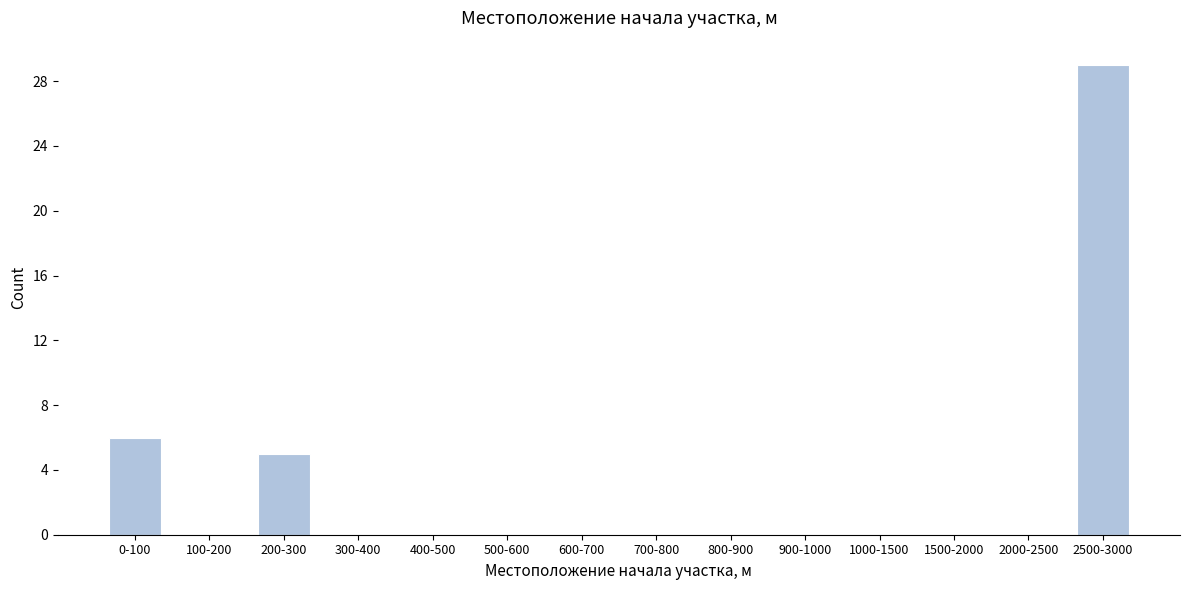

Reading right to left, extract all data points from this chart.

2500-3000=29	2000-2500=0	1500-2000=0	1000-1500=0	900-1000=0	800-900=0	700-800=0	600-700=0	500-600=0	400-500=0	300-400=0	200-300=5	100-200=0	0-100=6